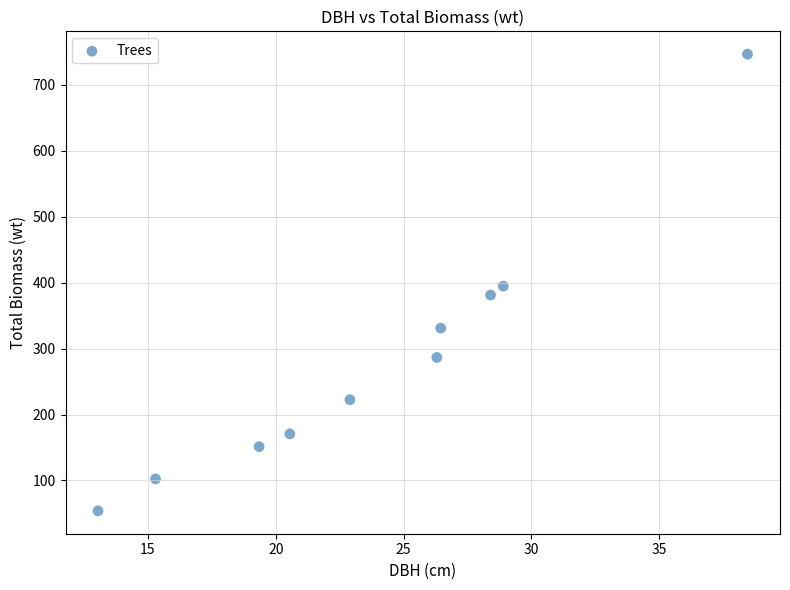

What is the range of X values (max minus min)?

25.4